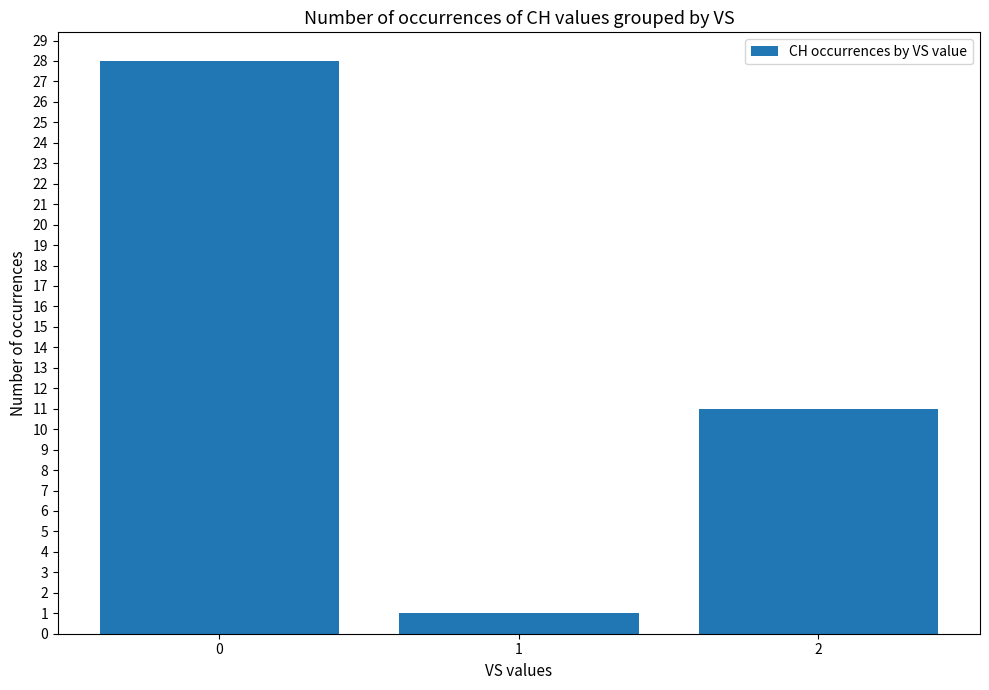

Rank the categories by value from highest to lowest.

0, 2, 1